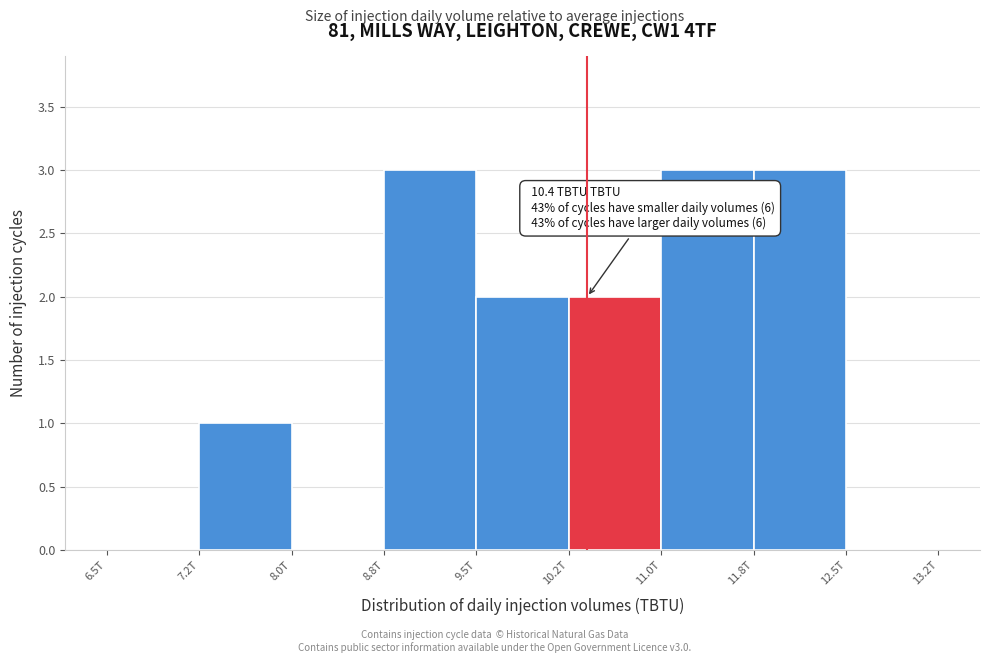

Reading left to right, what are all the values shown in this chart?

6.5T=0	7.2T=1	8.0T=0	8.8T=3	9.5T=2	10.2T=2	11.0T=3	11.8T=3	12.5T=0